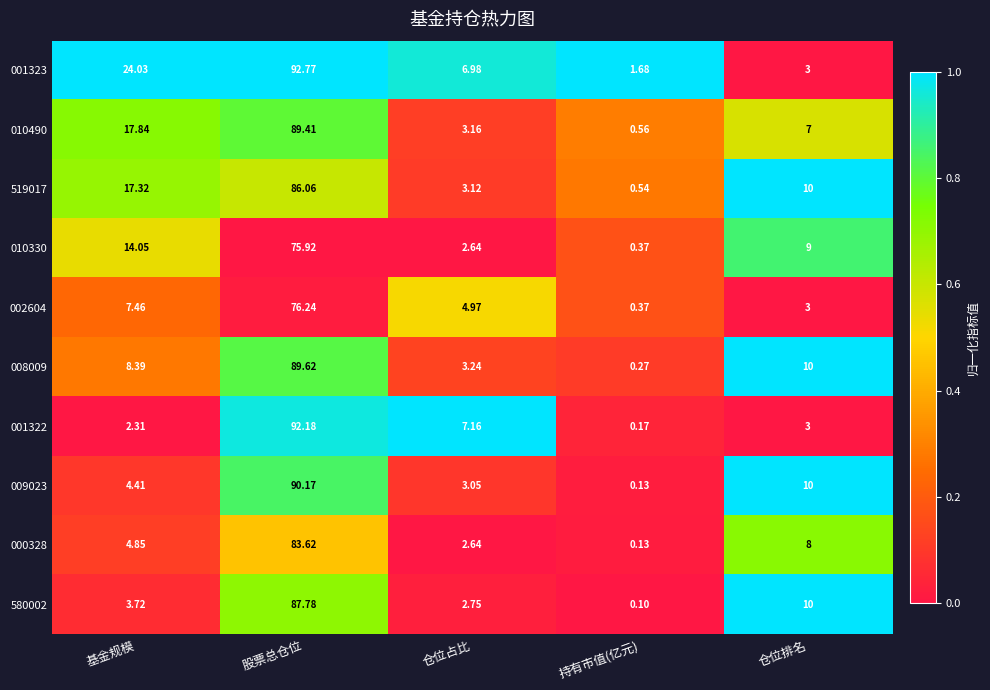

Where does the 001323 series first go above 6?

基金规模